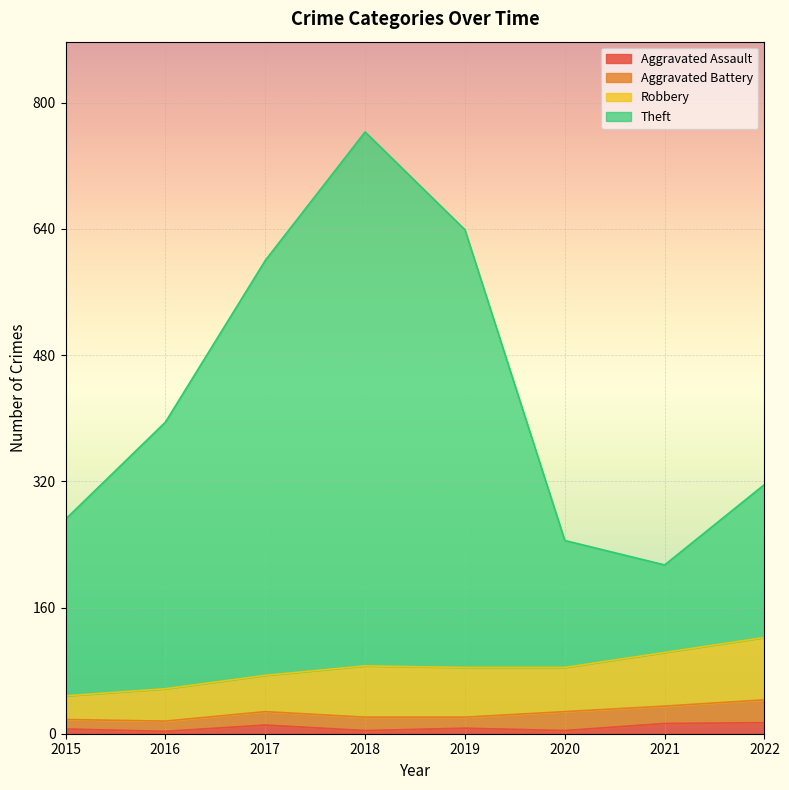

At which category is the sum across all series the highest?

2018